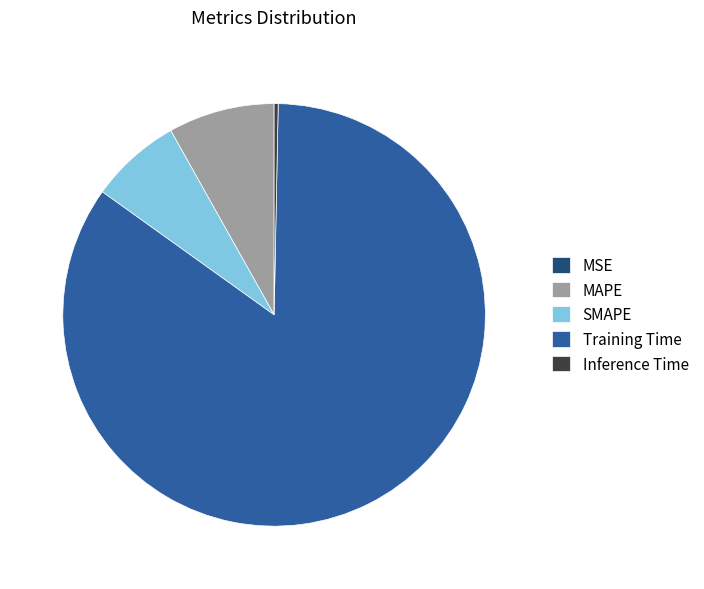

Is the sum of MAPE and Training Time greater than half?

Yes